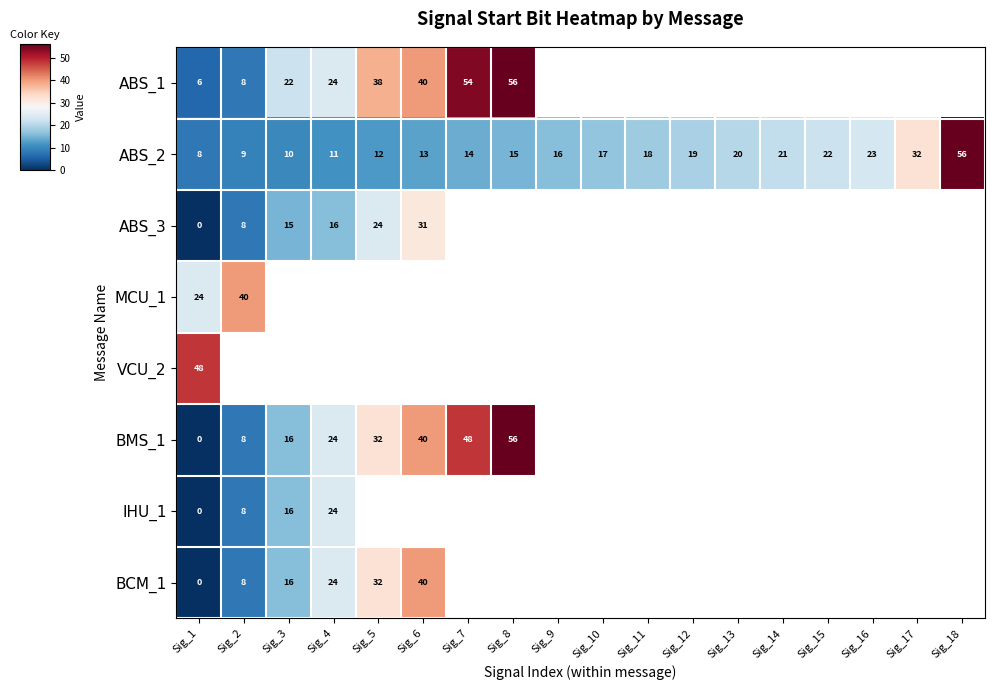

The value of VCU_2 at Sig_1 is 22. True or false?

False